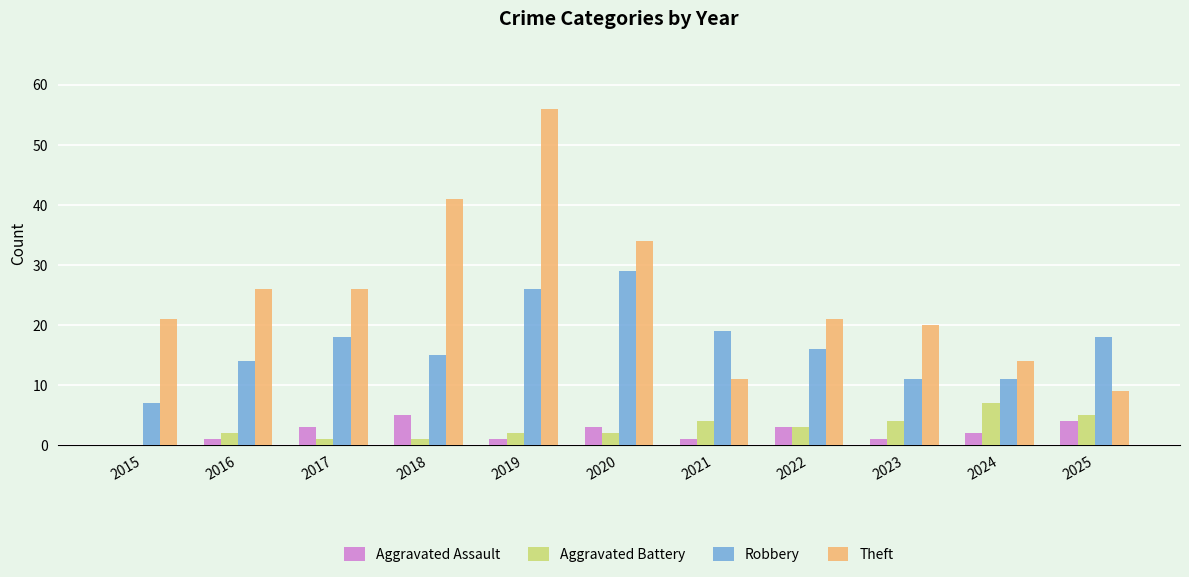

Which series has the widest spread of values?

Theft